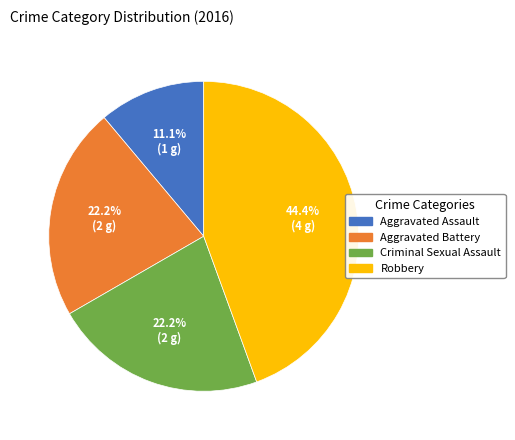

Approximately how many times larger is the value at Robbery compared to Aggravated Battery?

2.0